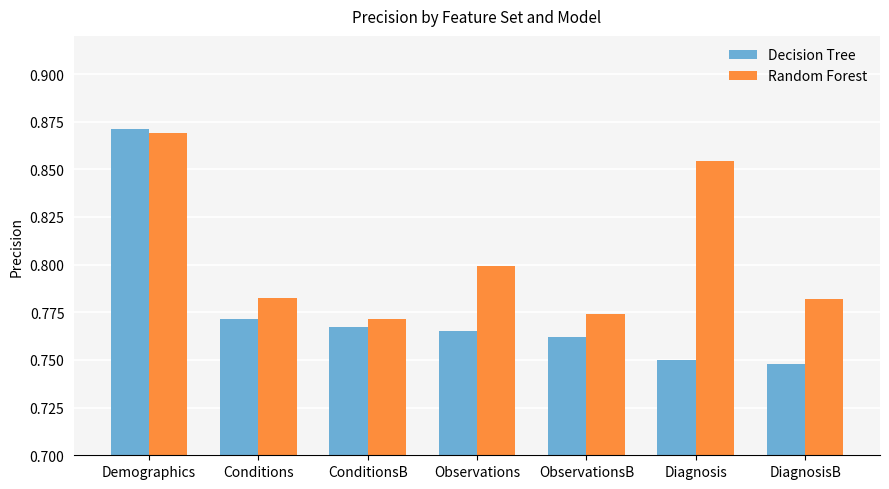

How many data points does each series have?

7